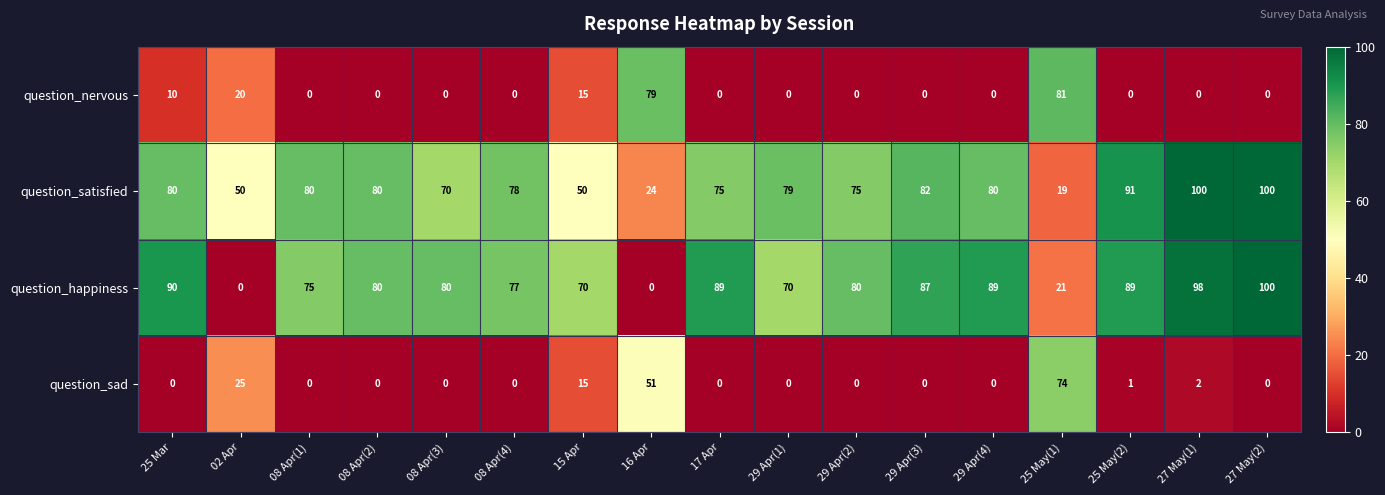

The value of question_satisfied at 25 Mar is 127. True or false?

False